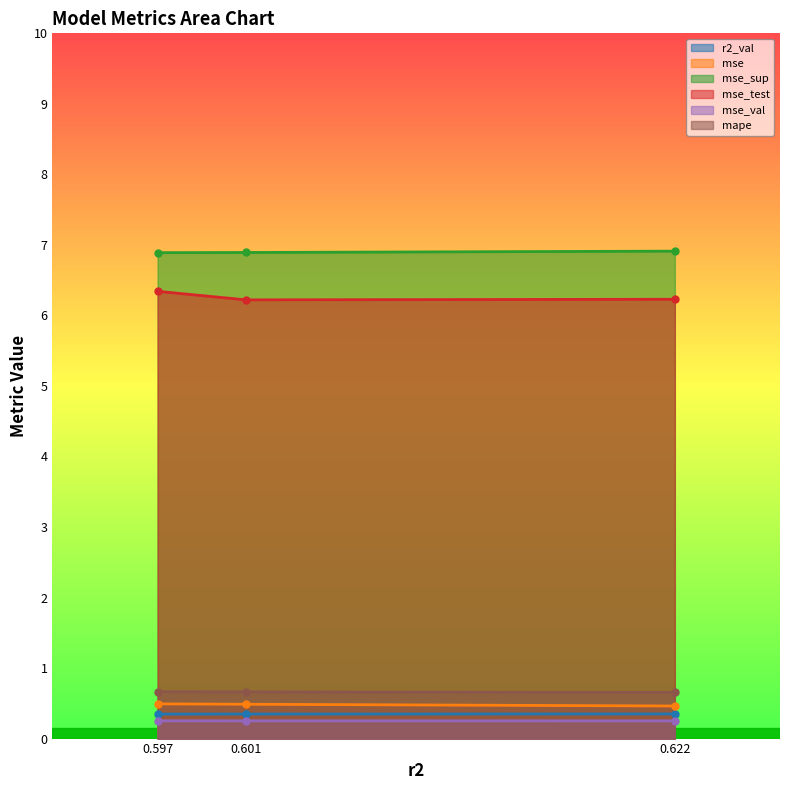

What is the average value of the r2_val series?

0.3